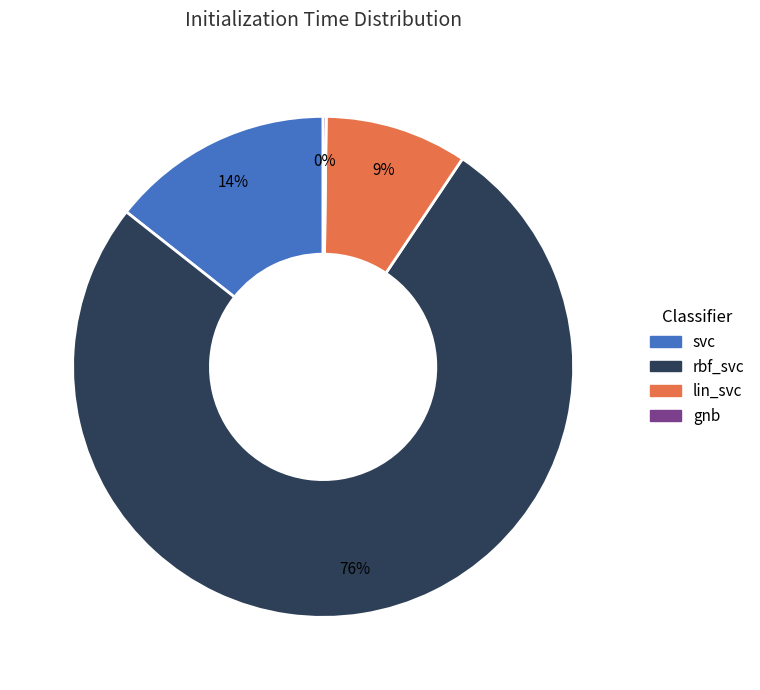

To the nearest percent, what portion does svc represent?

14%